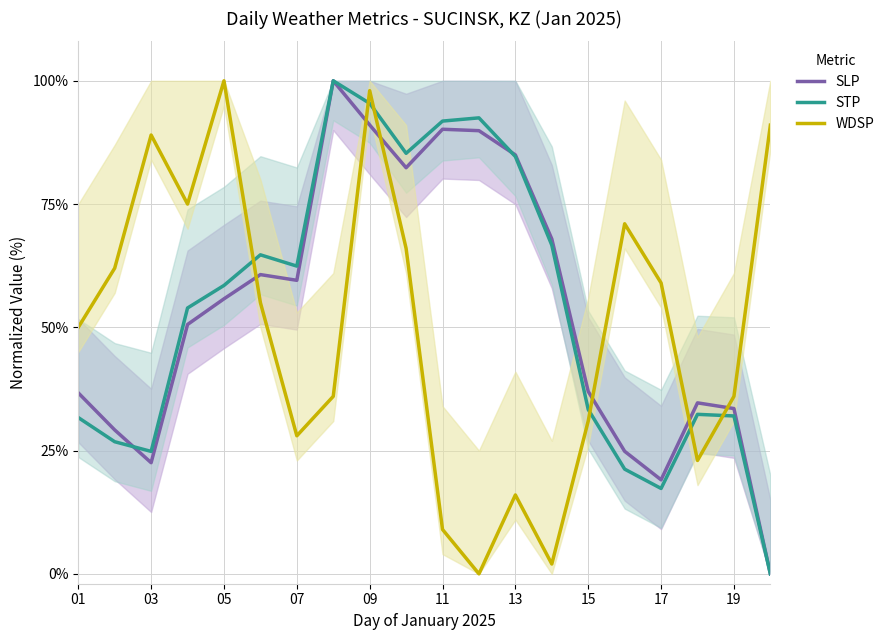

Which series has the largest total across all categories?

STP